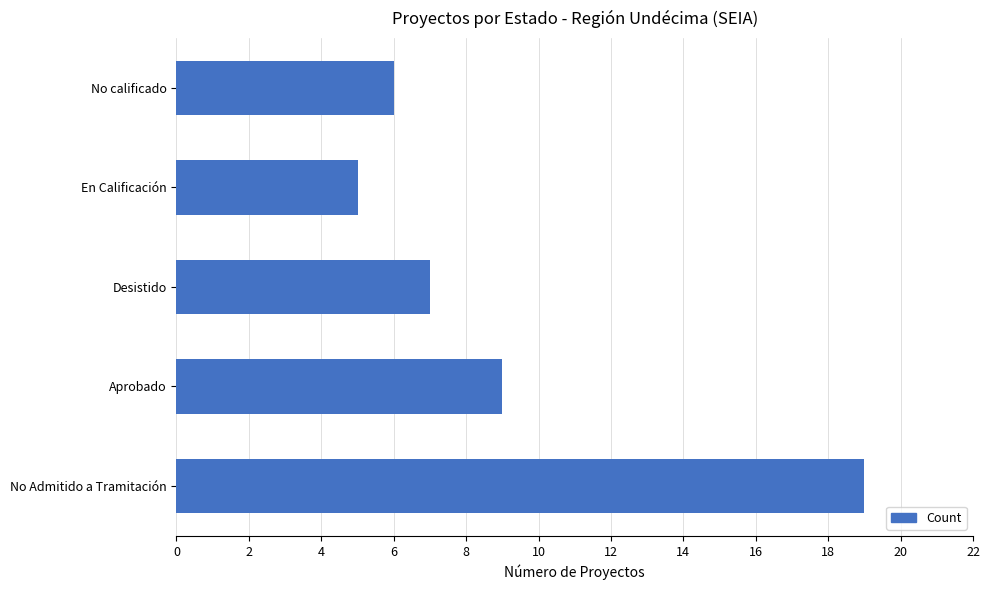

How many values are below 7?

2